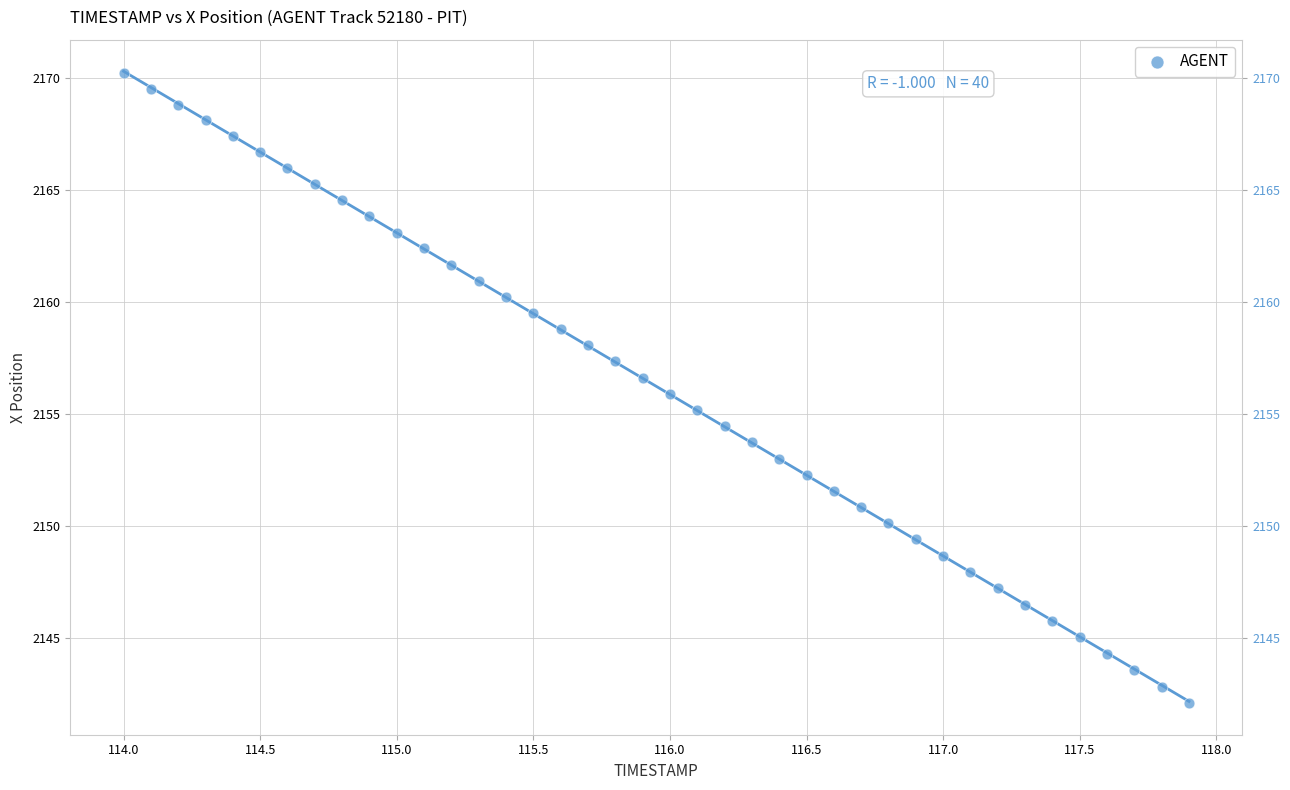

What is the range of X values (max minus min)?

3.9